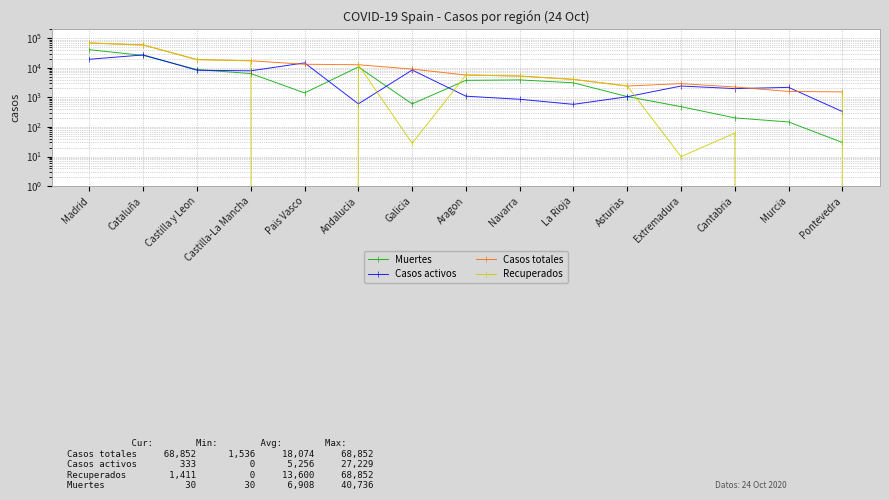

What is the spread (max minus min) of values at La Rioja?

3468